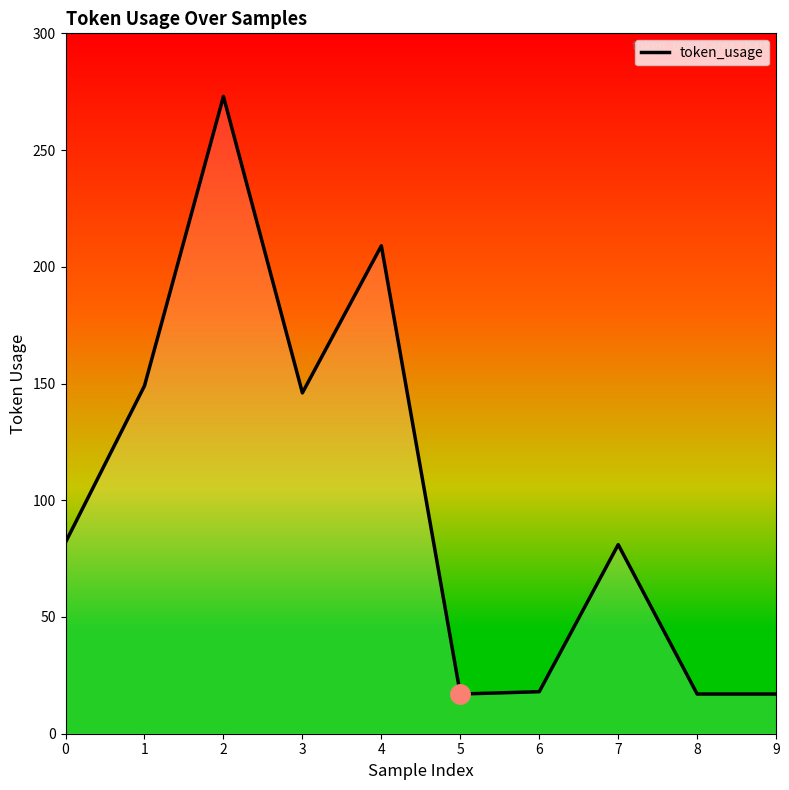

Which category has the highest value across all series?

2